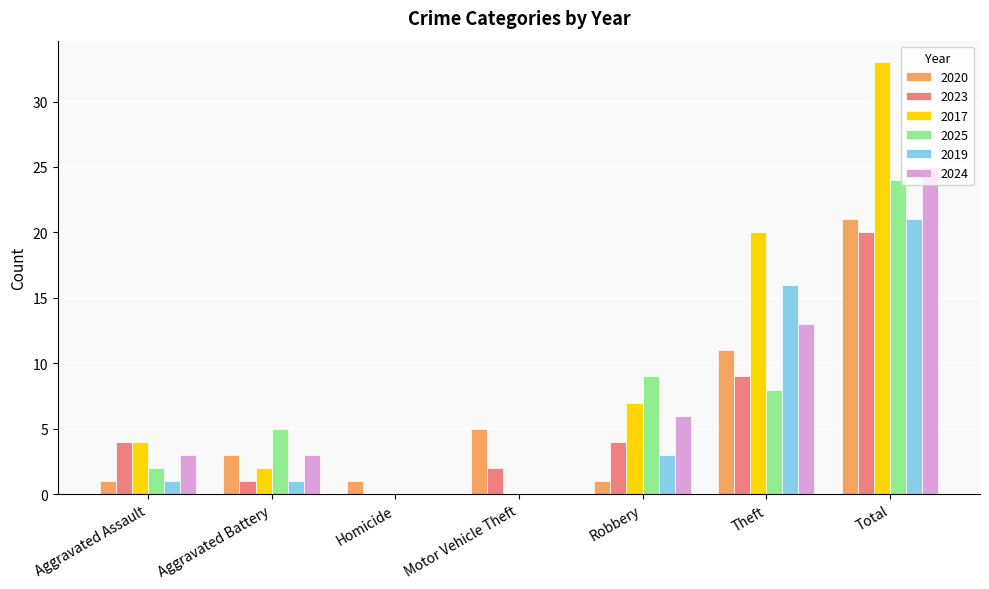

The 2017 series shows 20 at Theft. True or false?

True